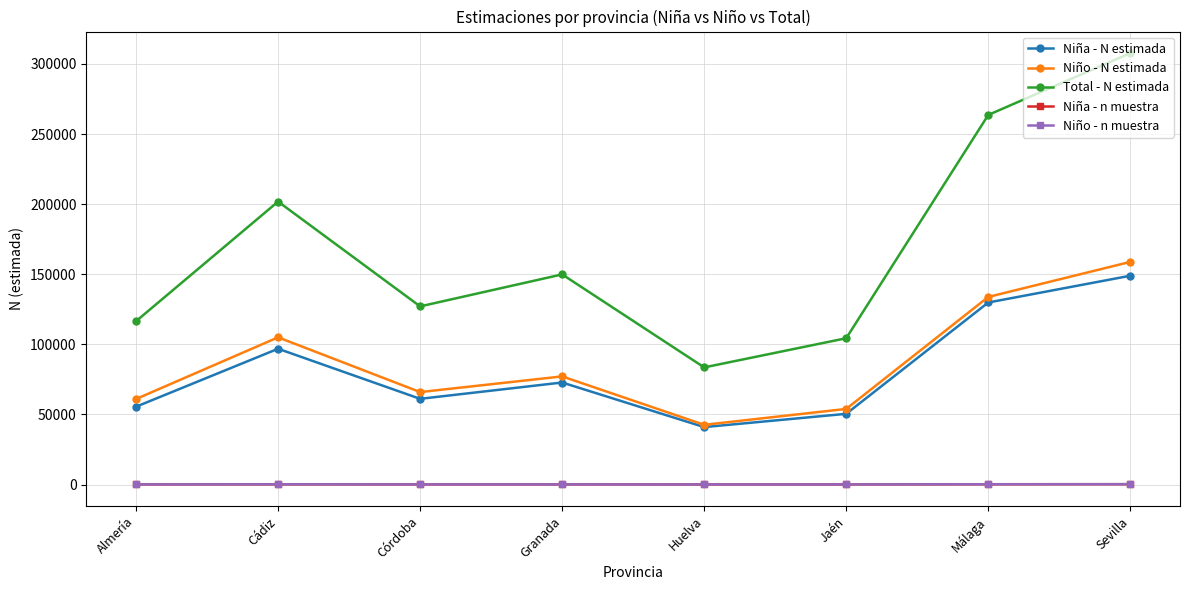

What is the label of the 3rd point from the left?

Córdoba